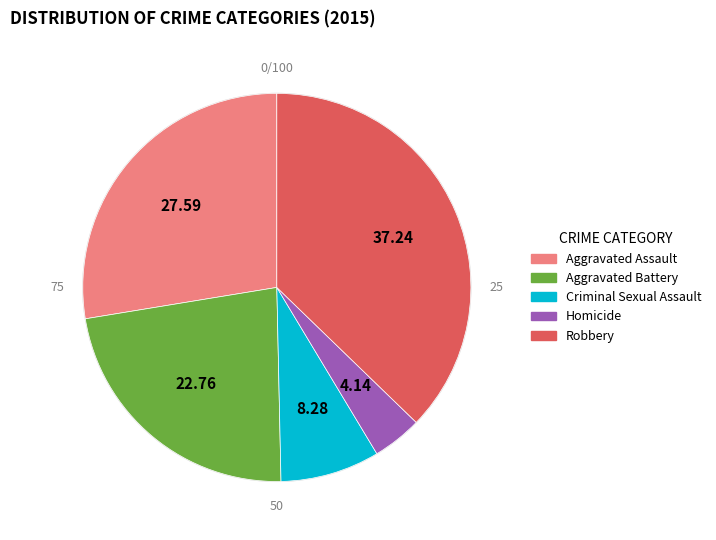

Is the sum of Aggravated Battery and Homicide greater than half?

No